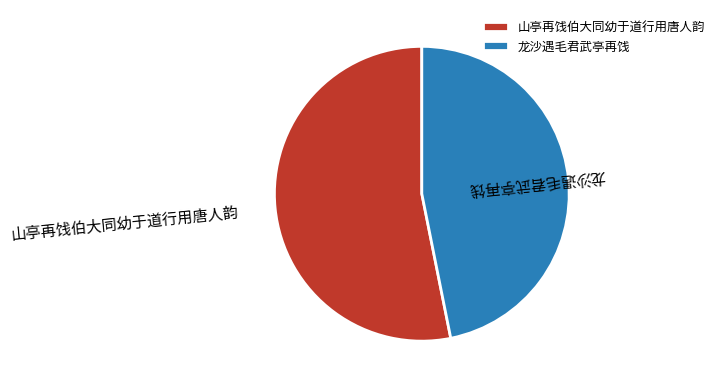

The 龙沙遇毛君武亭再饯 slice represents 47% of the pie. True or false?

True